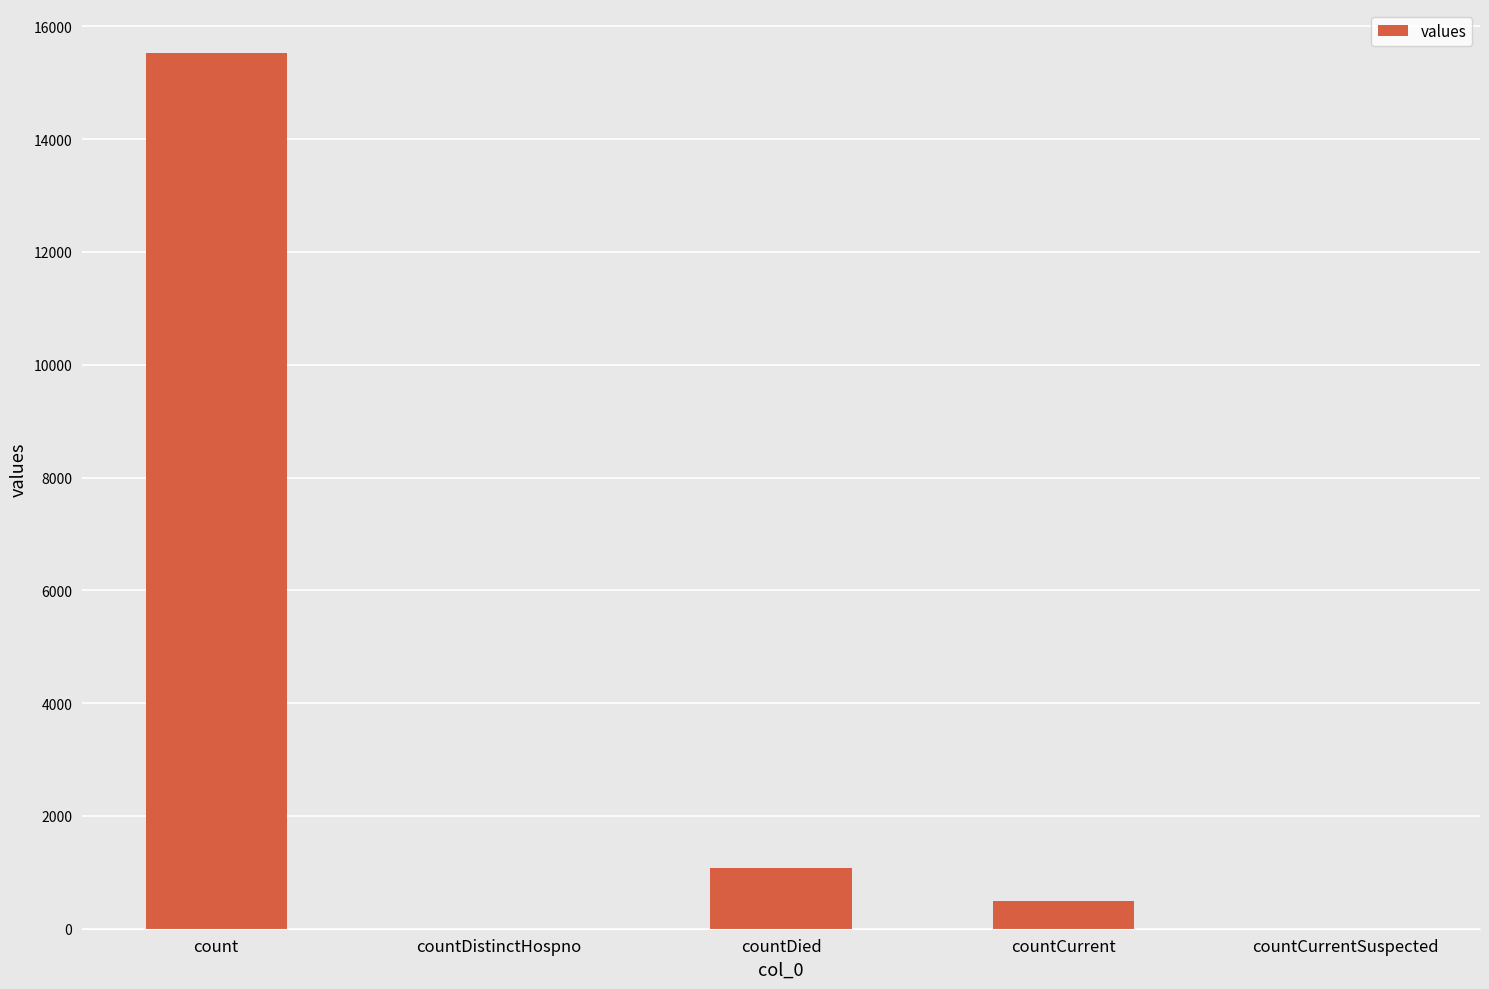

Which category has the highest value across all series?

count